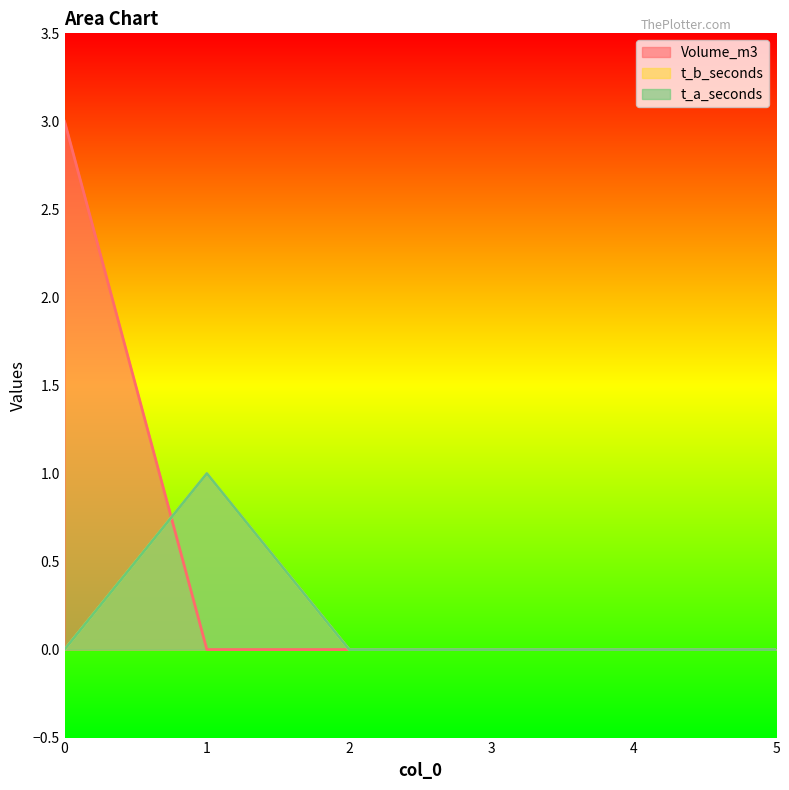

List the series in order of their peak value, lowest first.

t_b_seconds, t_a_seconds, Volume_m3